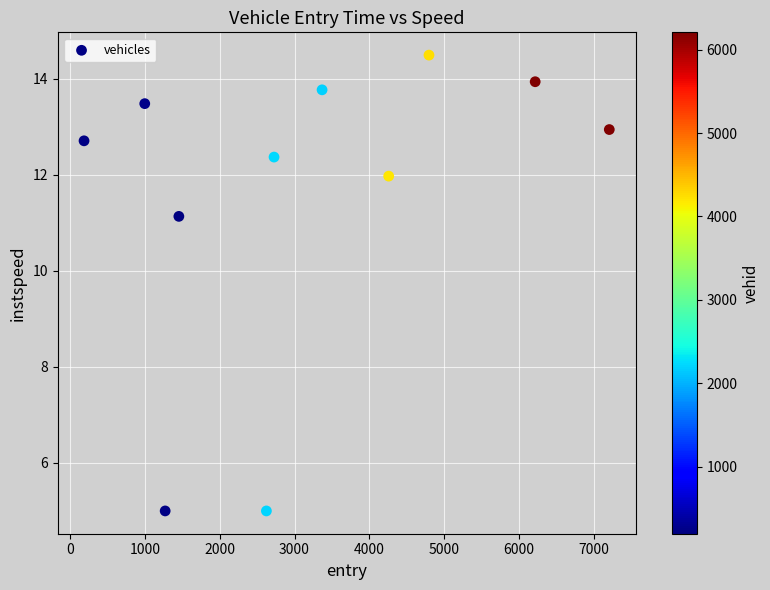

What is the average Y value?

11.5